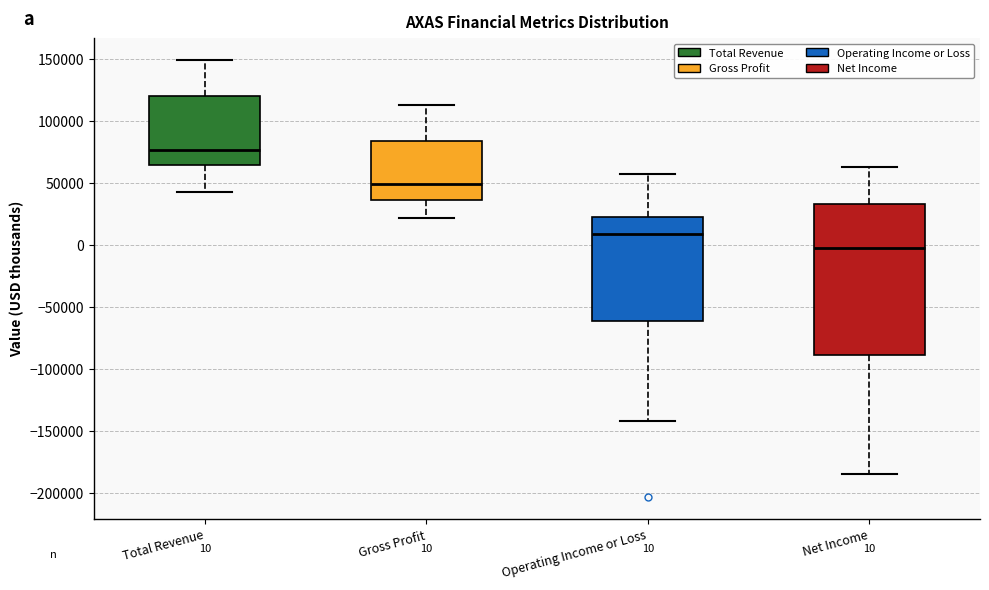

Which box is the tallest, from its lower edge to its upper edge?

Net Income